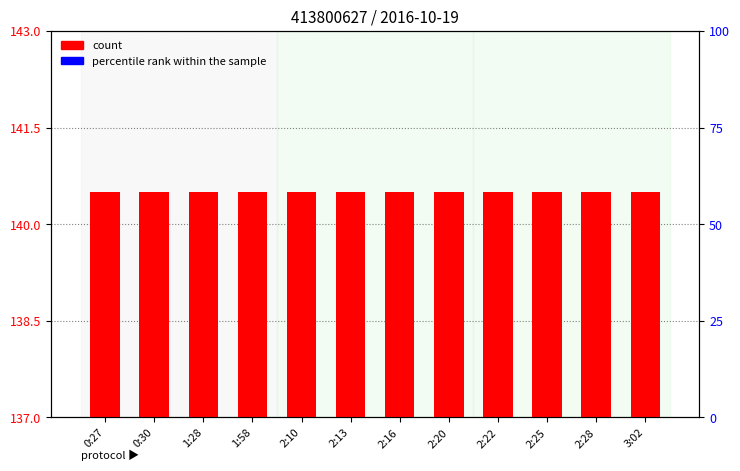

What is the difference between the highest and lowest values at 2:10?

140.5